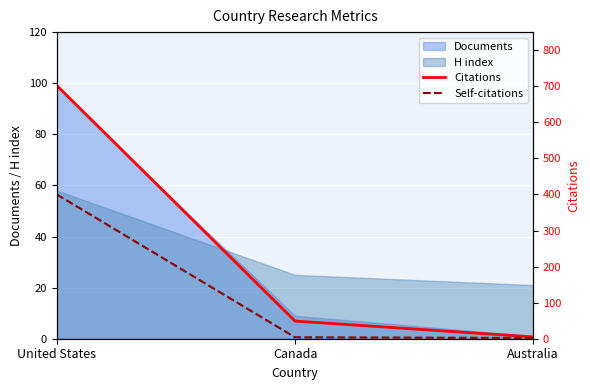

Where is Documents nearest to the value 49?

Canada